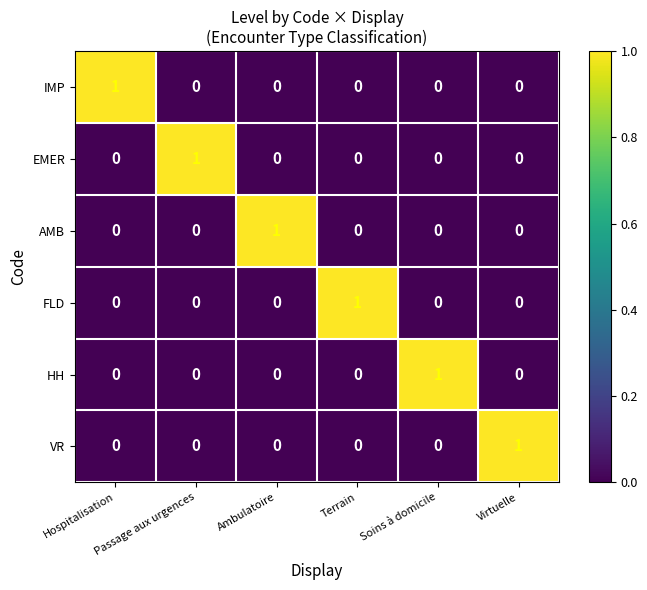

At how many categories does at least one series exceed 0?

6